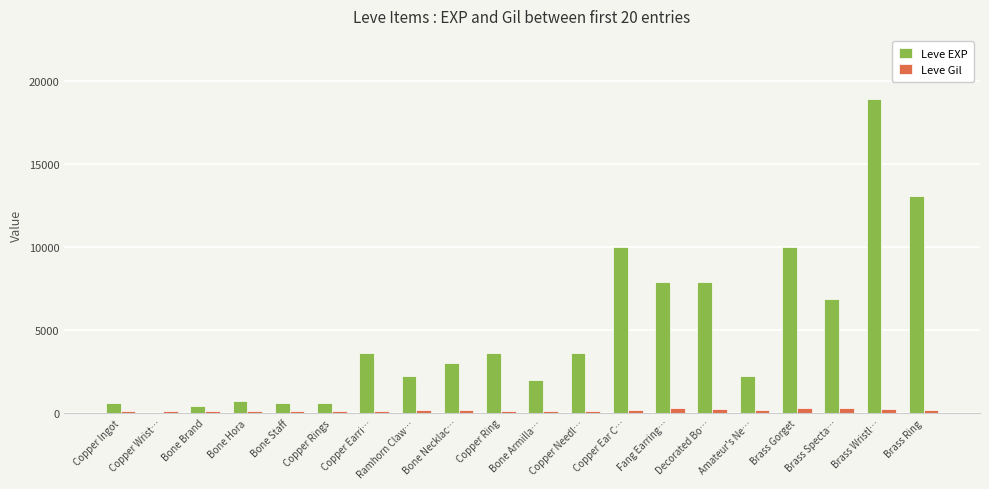

What is the highest value of the Leve EXP series?

18910